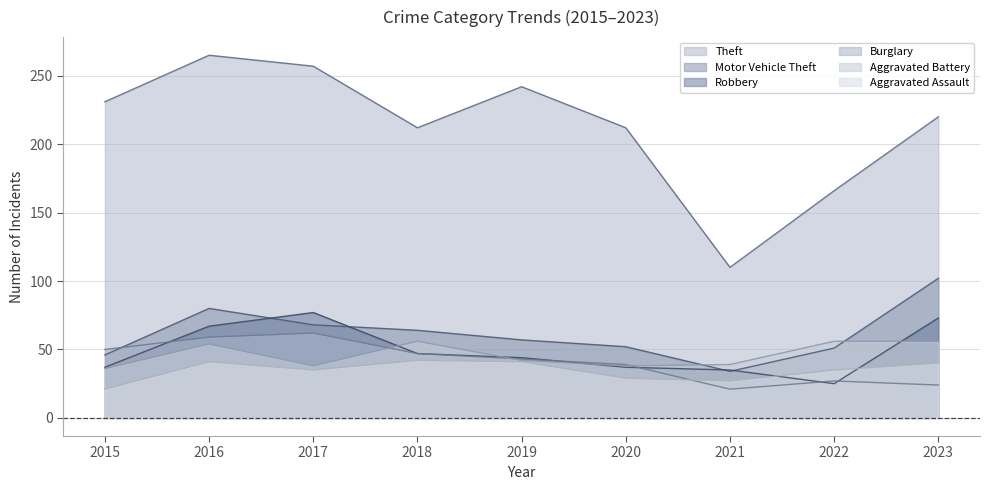

Rank the series at 2017 from highest to lowest value.

Theft, Robbery, Motor Vehicle Theft, Burglary, Aggravated Battery, Aggravated Assault